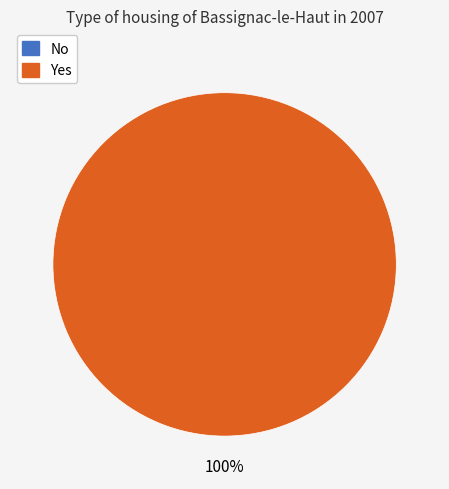

To the nearest percent, what is the difference between the No and Yes slice percentages?

100%